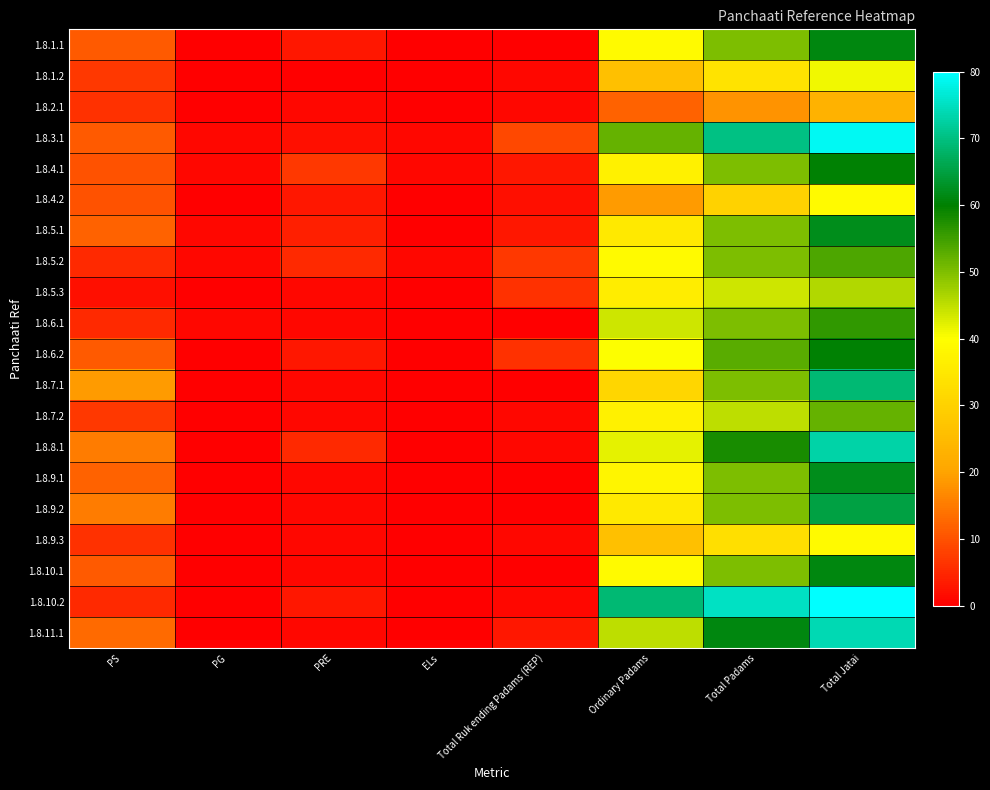

How many categories are shown in the chart?

8